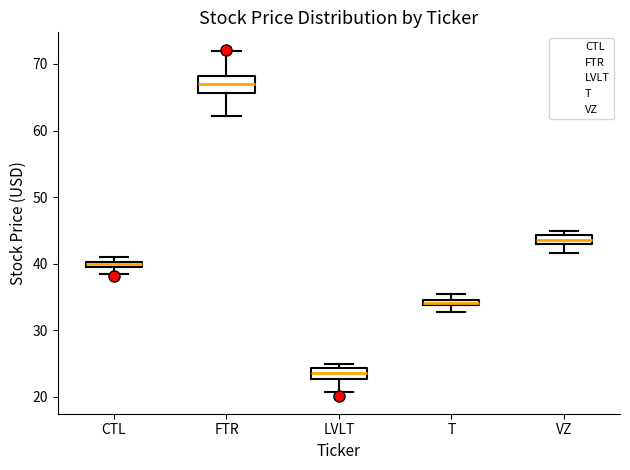

Where is the upper edge of the box for CTL on the y-axis? The values are not printed on the chart, so give them approximately, as read against the axis.

40